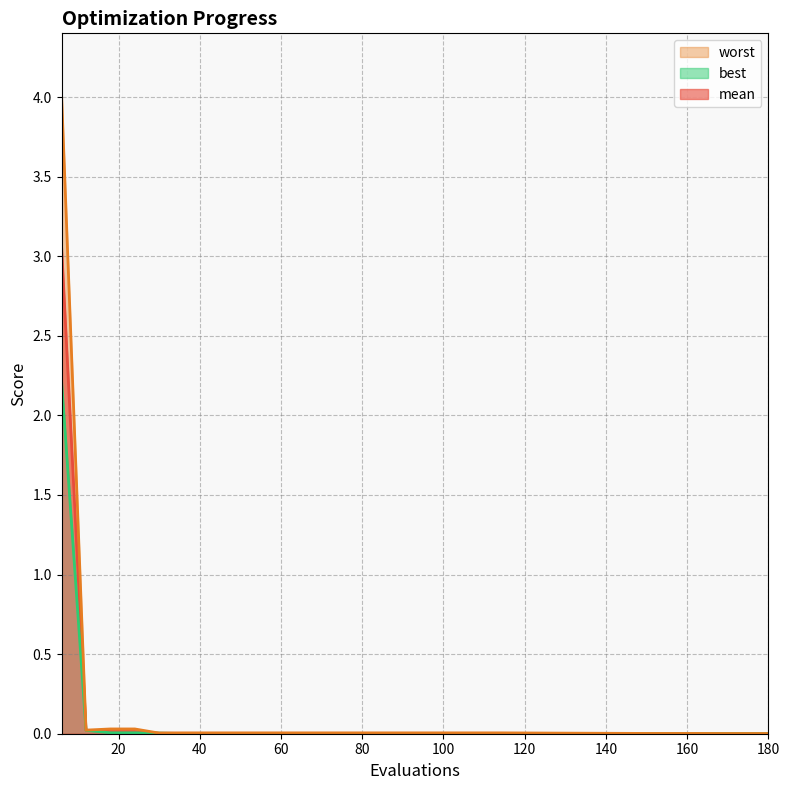

Does the chart display data point markers on the line(s)?

No